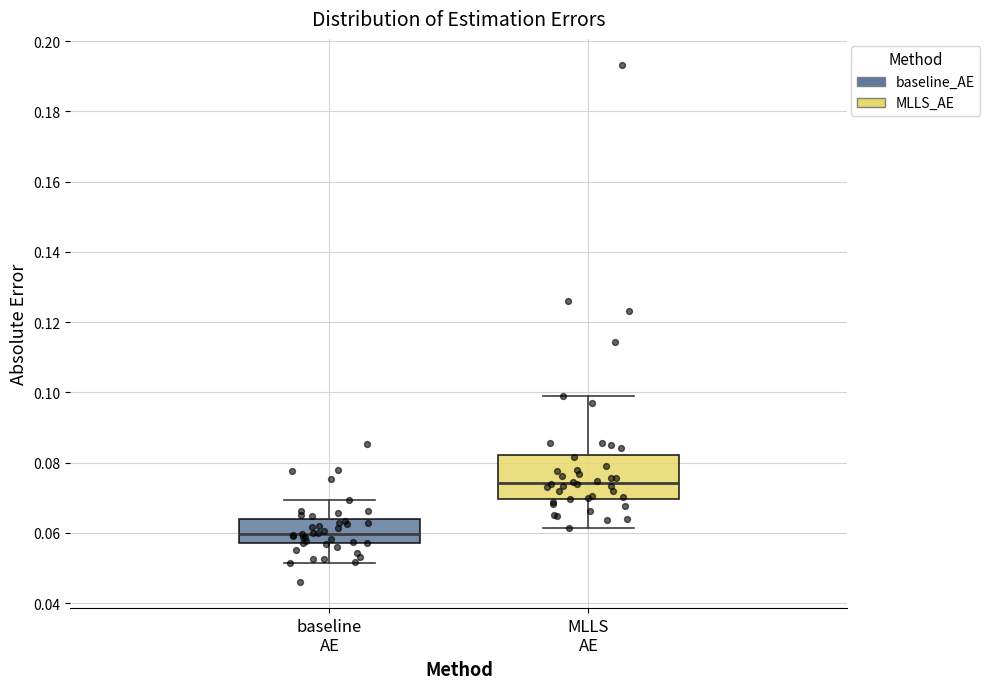

Reading left to right, transcribe this box plot: for each box, give where its median line is, the range the box spans, and where its two whiskers end, as read against the y-axis. The values are not printed on the chart, so give them approximately, as read against the axis.

baseline AE: median 0.060, box 0.058 to 0.064, whiskers 0.052 to 0.070
MLLS AE: median 0.074, box 0.070 to 0.082, whiskers 0.062 to 0.098